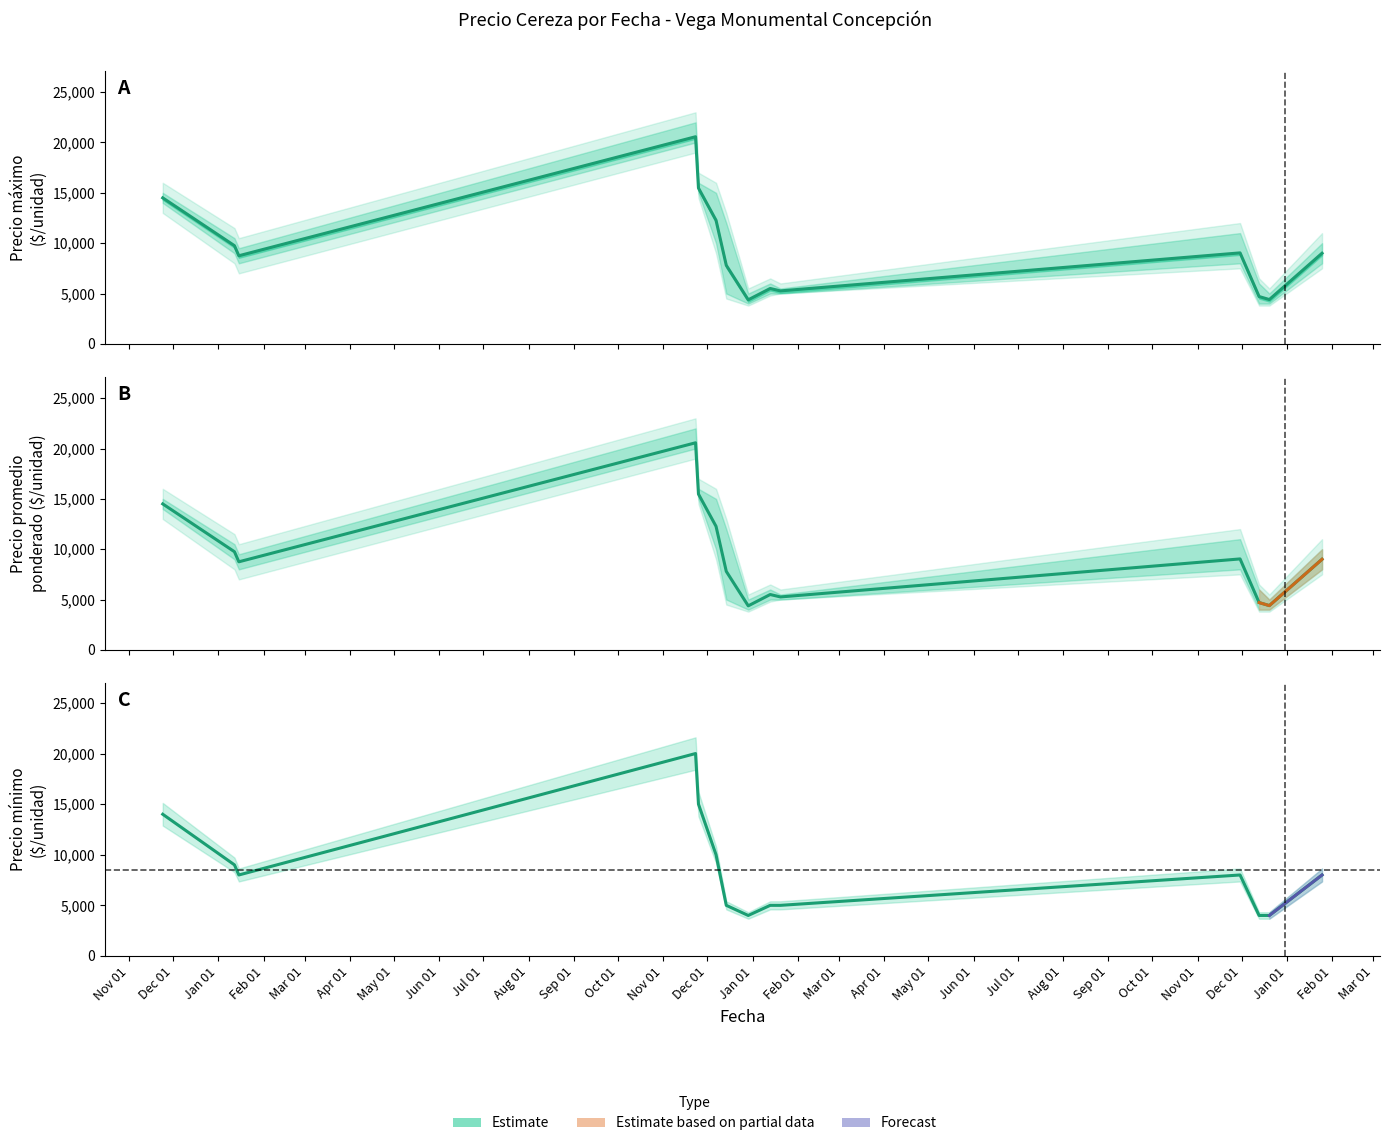

How many points are lower than both their immediate neighbors (excluding endpoints)?

2